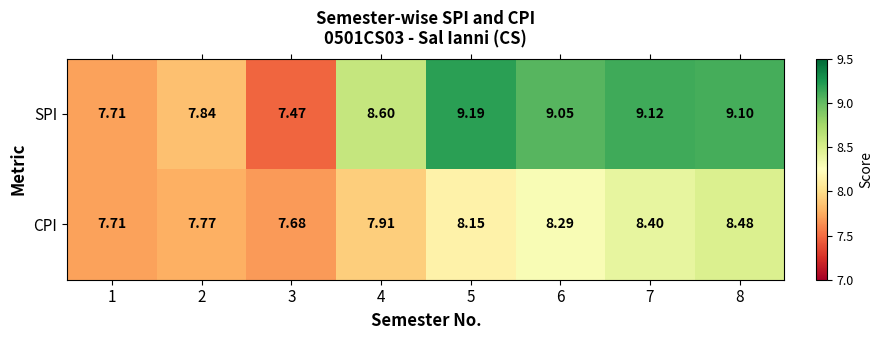

Is the value of CPI at 1 greater than the value of SPI at 2?

No